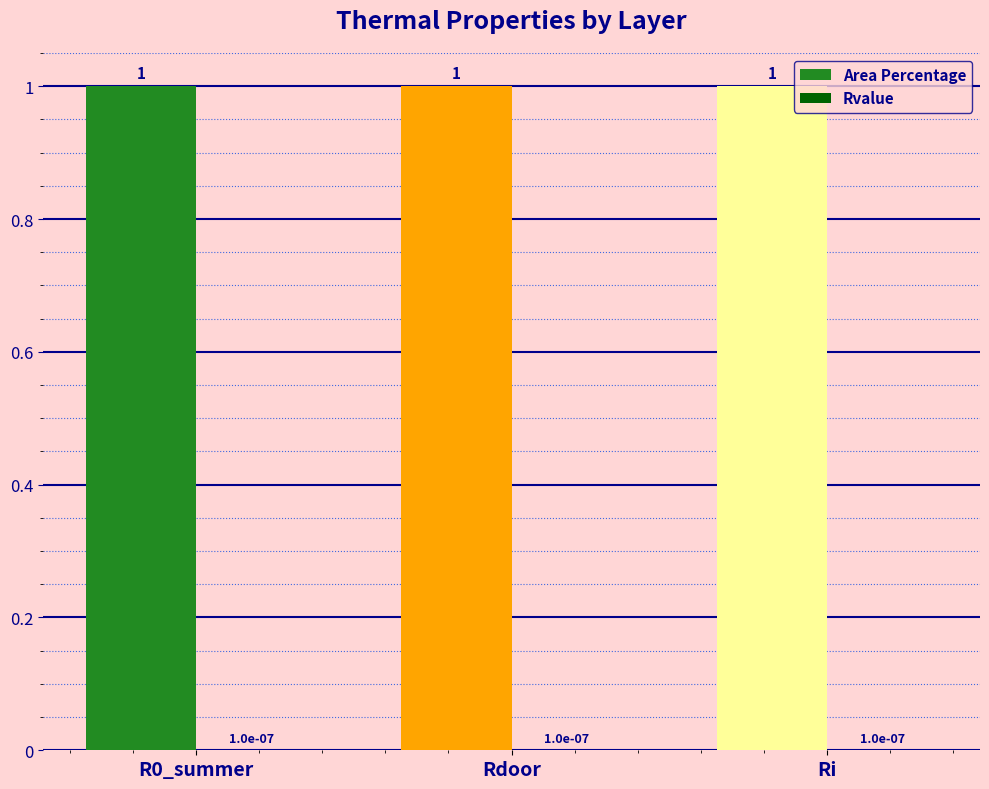

What is the sum of the Area Percentage values at Ri and Rdoor?

2.0